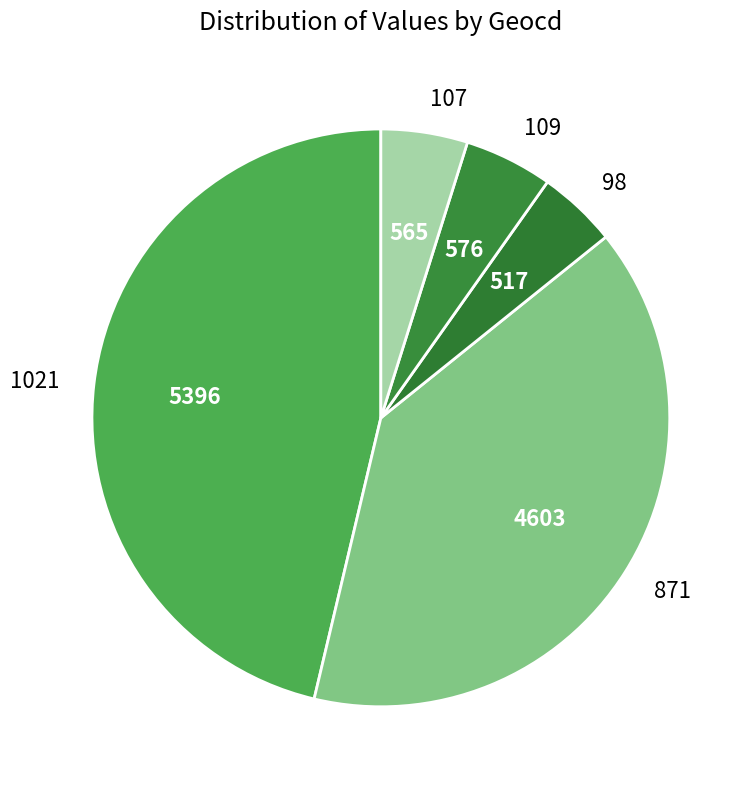

Between 871 and 98, which is larger?

871